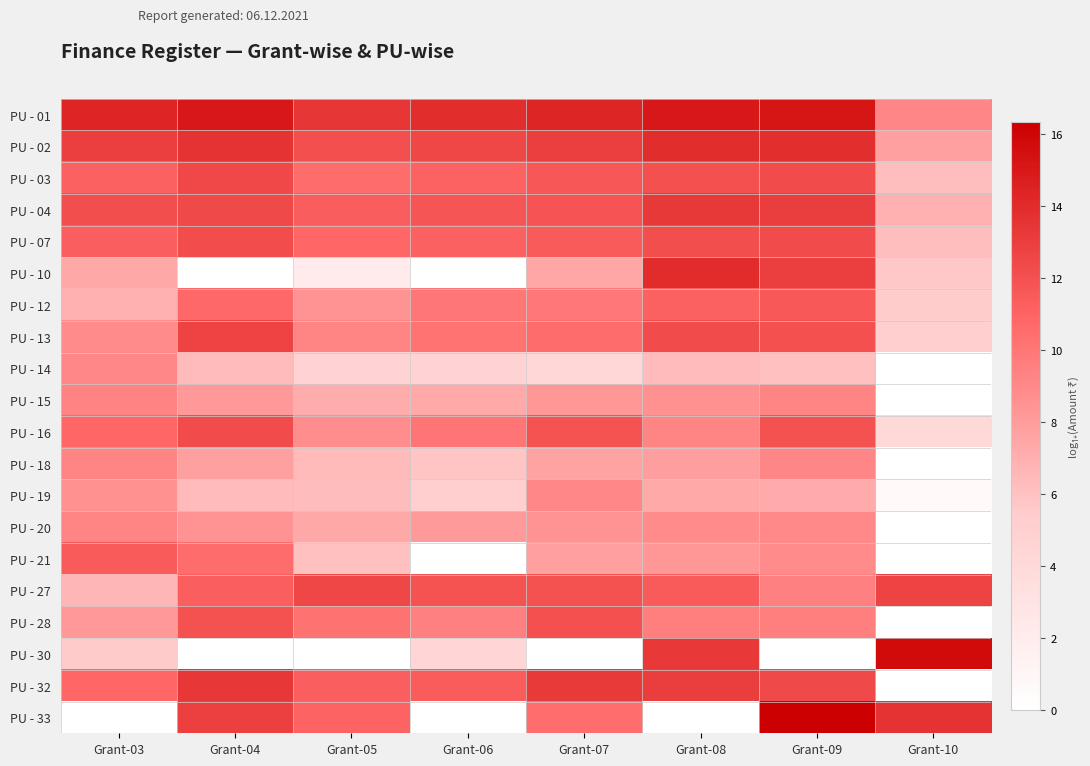

Reading left to right, list all the values displayed in this chart.

PU - 01: Grant-03=14.4	Grant-04=15.0	Grant-05=13.4	Grant-06=13.9	Grant-07=14.3	Grant-08=15.0	Grant-09=15.1	Grant-10=9.2
PU - 02: Grant-03=13.0	Grant-04=13.6	Grant-05=12.1	Grant-06=12.5	Grant-07=12.9	Grant-08=13.9	Grant-09=13.8	Grant-10=7.8
PU - 03: Grant-03=11.1	Grant-04=12.4	Grant-05=10.6	Grant-06=11.1	Grant-07=11.6	Grant-08=12.0	Grant-09=12.3	Grant-10=6.2
PU - 04: Grant-03=12.2	Grant-04=12.4	Grant-05=11.3	Grant-06=11.7	Grant-07=11.9	Grant-08=13.2	Grant-09=13.0	Grant-10=6.9
PU - 07: Grant-03=11.3	Grant-04=12.2	Grant-05=10.9	Grant-06=11.1	Grant-07=11.5	Grant-08=12.2	Grant-09=12.3	Grant-10=6.1
PU - 10: Grant-03=7.4	Grant-04=0.0	Grant-05=2.1	Grant-06=0.0	Grant-07=7.4	Grant-08=13.9	Grant-09=13.0	Grant-10=5.6
PU - 12: Grant-03=6.8	Grant-04=10.8	Grant-05=8.4	Grant-06=10.0	Grant-07=9.9	Grant-08=11.1	Grant-09=11.6	Grant-10=5.4
PU - 13: Grant-03=8.9	Grant-04=12.7	Grant-05=9.2	Grant-06=10.2	Grant-07=10.6	Grant-08=12.3	Grant-09=12.0	Grant-10=5.2
PU - 14: Grant-03=9.1	Grant-04=6.4	Grant-05=4.6	Grant-06=4.7	Grant-07=4.2	Grant-08=6.3	Grant-09=6.1	Grant-10=0.0
PU - 15: Grant-03=9.3	Grant-04=8.2	Grant-05=7.1	Grant-06=7.3	Grant-07=8.2	Grant-08=8.6	Grant-09=9.2	Grant-10=0.0
PU - 16: Grant-03=10.8	Grant-04=12.3	Grant-05=8.8	Grant-06=10.1	Grant-07=11.9	Grant-08=9.2	Grant-09=11.9	Grant-10=4.1
PU - 18: Grant-03=9.2	Grant-04=7.7	Grant-05=6.4	Grant-06=5.8	Grant-07=7.7	Grant-08=7.9	Grant-09=9.2	Grant-10=0.0
PU - 19: Grant-03=8.5	Grant-04=6.3	Grant-05=6.3	Grant-06=5.1	Grant-07=9.1	Grant-08=7.3	Grant-09=7.2	Grant-10=0.7
PU - 20: Grant-03=9.2	Grant-04=8.5	Grant-05=7.4	Grant-06=8.1	Grant-07=8.5	Grant-08=8.9	Grant-09=9.0	Grant-10=0.0
PU - 21: Grant-03=11.5	Grant-04=10.5	Grant-05=6.1	Grant-06=0.0	Grant-07=7.8	Grant-08=8.3	Grant-09=8.9	Grant-10=0.0
PU - 27: Grant-03=6.6	Grant-04=11.3	Grant-05=12.5	Grant-06=11.9	Grant-07=12.0	Grant-08=11.5	Grant-09=9.5	Grant-10=12.8
PU - 28: Grant-03=8.2	Grant-04=11.9	Grant-05=10.3	Grant-06=9.5	Grant-07=12.0	Grant-08=9.6	Grant-09=9.6	Grant-10=0.0
PU - 30: Grant-03=5.5	Grant-04=0.0	Grant-05=0.0	Grant-06=4.4	Grant-07=0.0	Grant-08=13.3	Grant-09=0.0	Grant-10=15.7
PU - 32: Grant-03=10.8	Grant-04=13.4	Grant-05=11.2	Grant-06=11.4	Grant-07=13.2	Grant-08=13.0	Grant-09=12.4	Grant-10=0.0
PU - 33: Grant-03=0.0	Grant-04=12.9	Grant-05=11.0	Grant-06=0.0	Grant-07=10.5	Grant-08=0.0	Grant-09=16.3	Grant-10=13.6